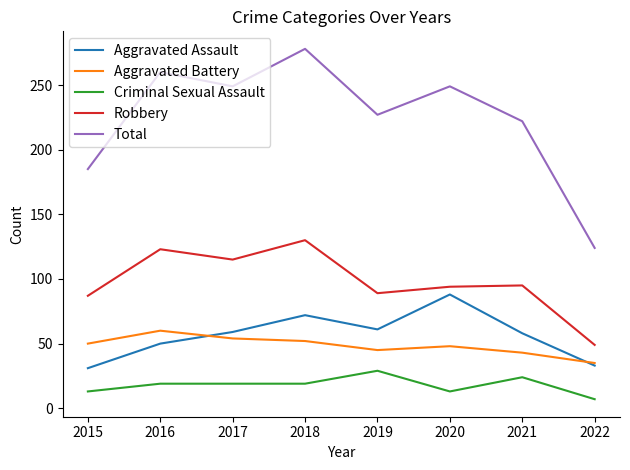

The value of Total at 2022 is 168. True or false?

False